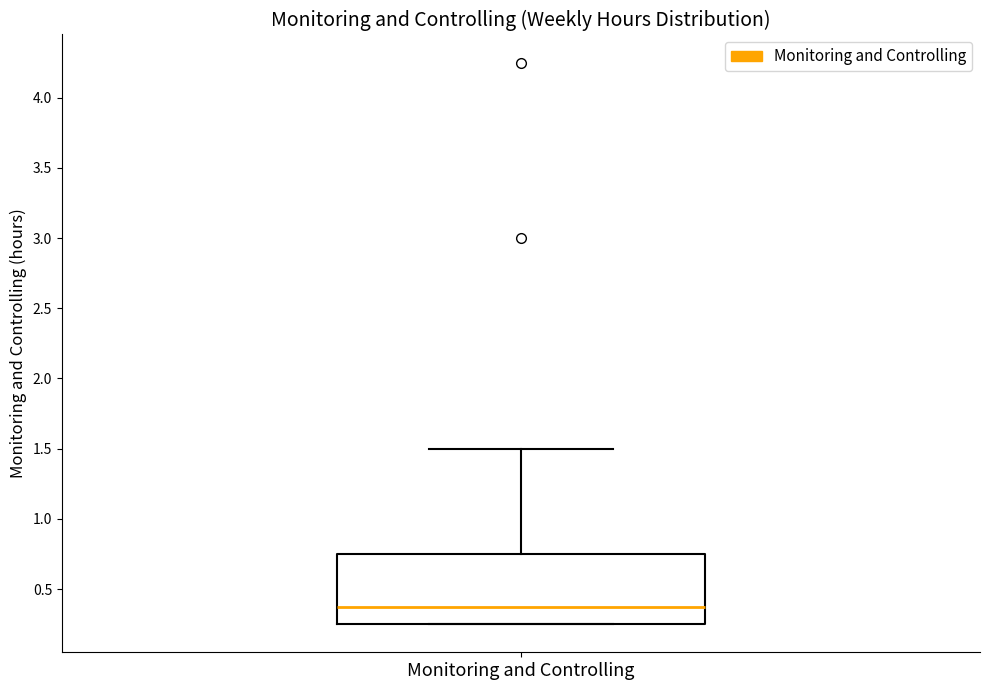

Read this box plot against the y-axis: the position of the median line, the range covered by the box, and the ends of both whiskers. The values are not printed on the chart, so give them approximately, as read against the axis.

median 0.40, box 0.25 to 0.75, whiskers 0.25 to 1.50